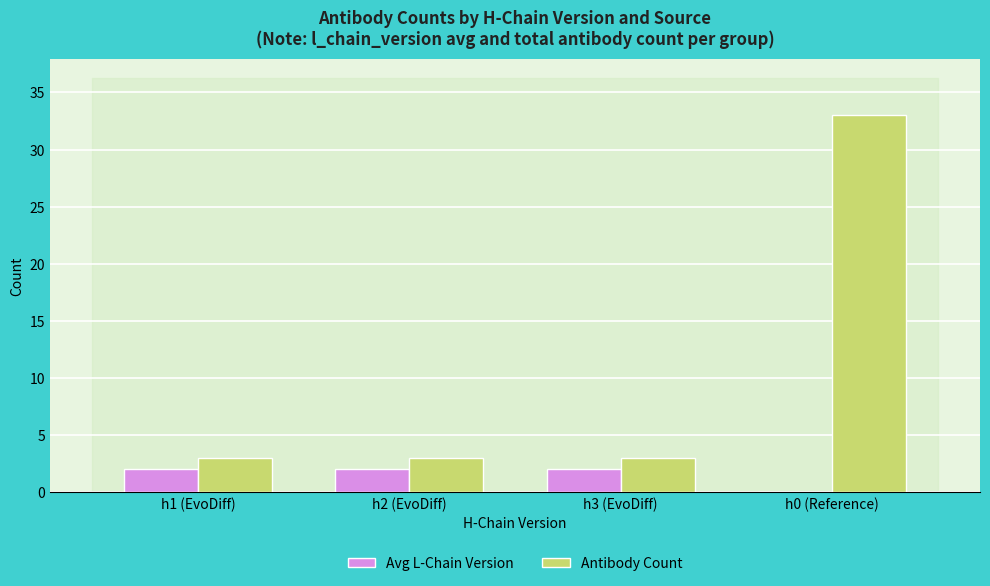

Which series has the widest spread of values?

Antibody Count